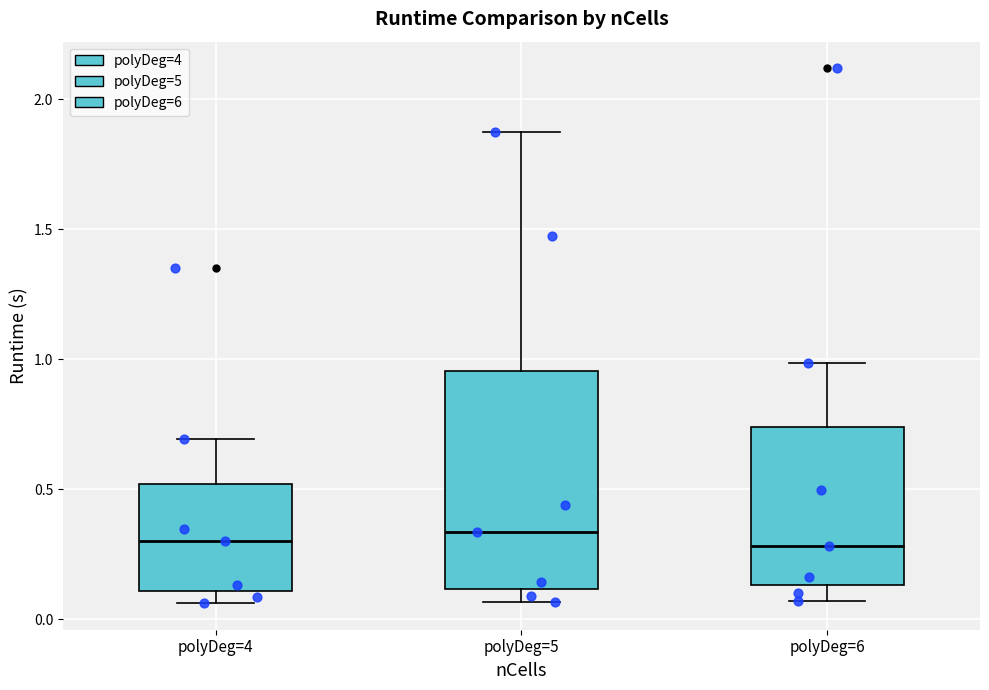

Reading left to right, read every box against the y-axis: the position of its median line, the range the box covers, and the ends of its whiskers. The values are not printed on the chart, so give them approximately, as read against the axis.

polyDeg=4: median 0.30, box 0.10 to 0.50, whiskers 0.05 to 0.70
polyDeg=5: median 0.35, box 0.10 to 0.95, whiskers 0.05 to 1.85
polyDeg=6: median 0.30, box 0.15 to 0.75, whiskers 0.05 to 1.00